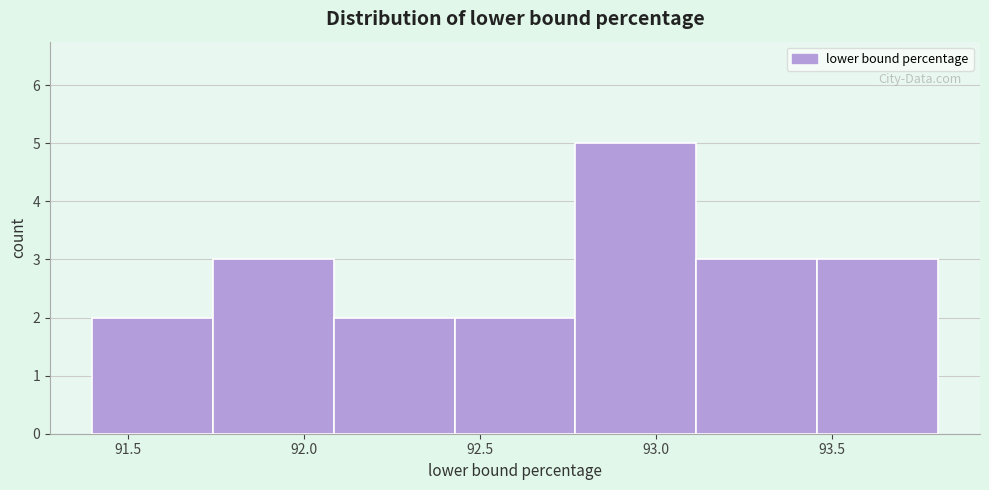

Reading left to right, transcribe this chart: for each bar, give the range it covers on the x-axis and its height. Neither the bar edges nor the heights are printed on the chart, so give them approximately, as read against the axes.

91.40 to 91.75: 2
91.75 to 92.10: 3
92.10 to 92.45: 2
92.45 to 92.75: 2
92.75 to 93.10: 5
93.10 to 93.45: 3
93.45 to 93.80: 3